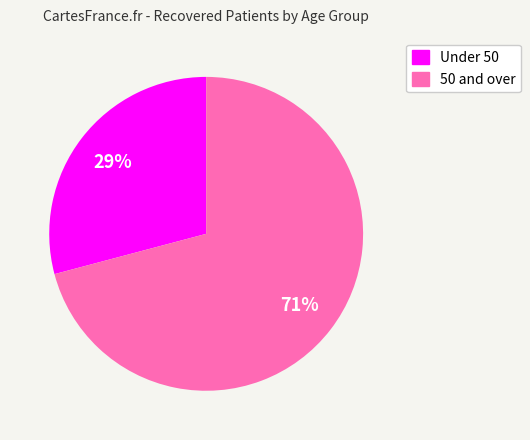

To the nearest percent, what is the difference between the largest and smallest slice percentages?

42%